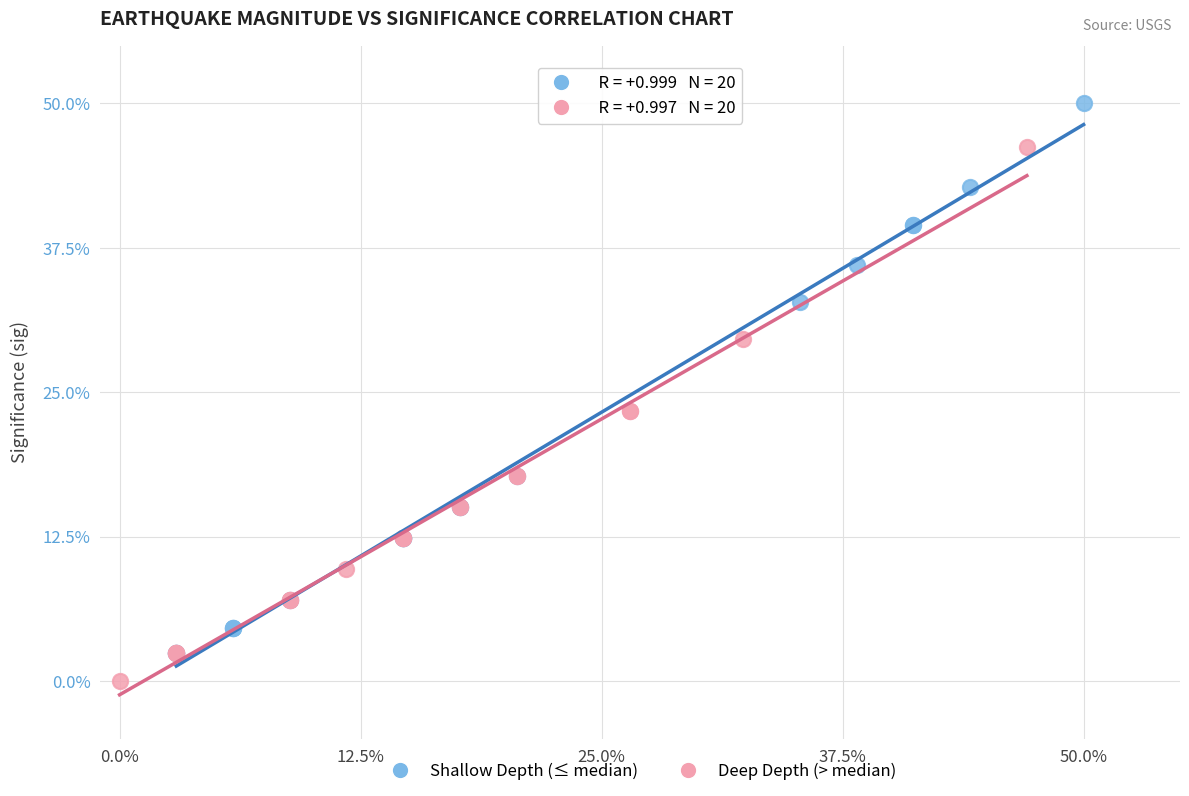

What are all the series names shown in the legend?

Shallow Depth (≤ median), Deep Depth (> median)